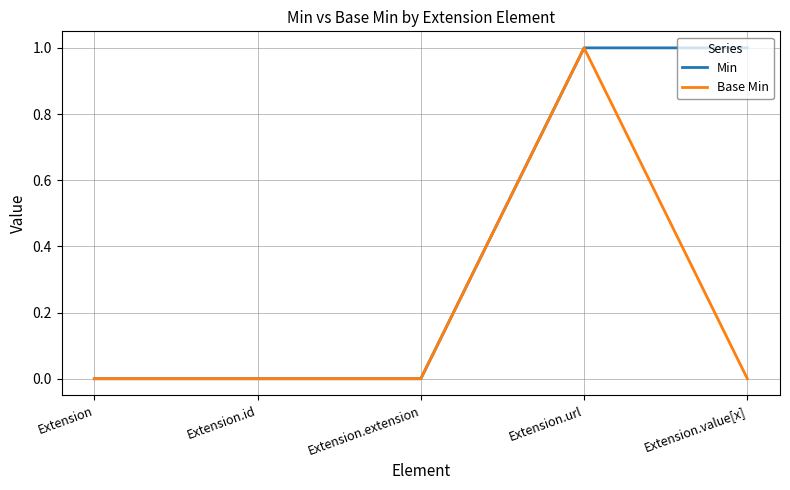

Is the value of Base Min at Extension.value[x] greater than the value of Min at Extension.url?

No